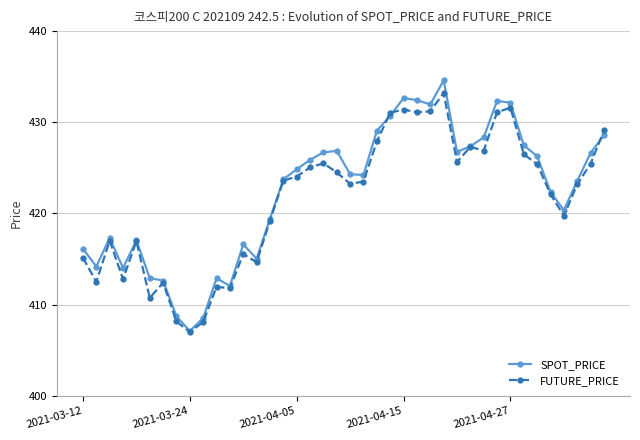

What are all the series names shown in the legend?

SPOT_PRICE, FUTURE_PRICE